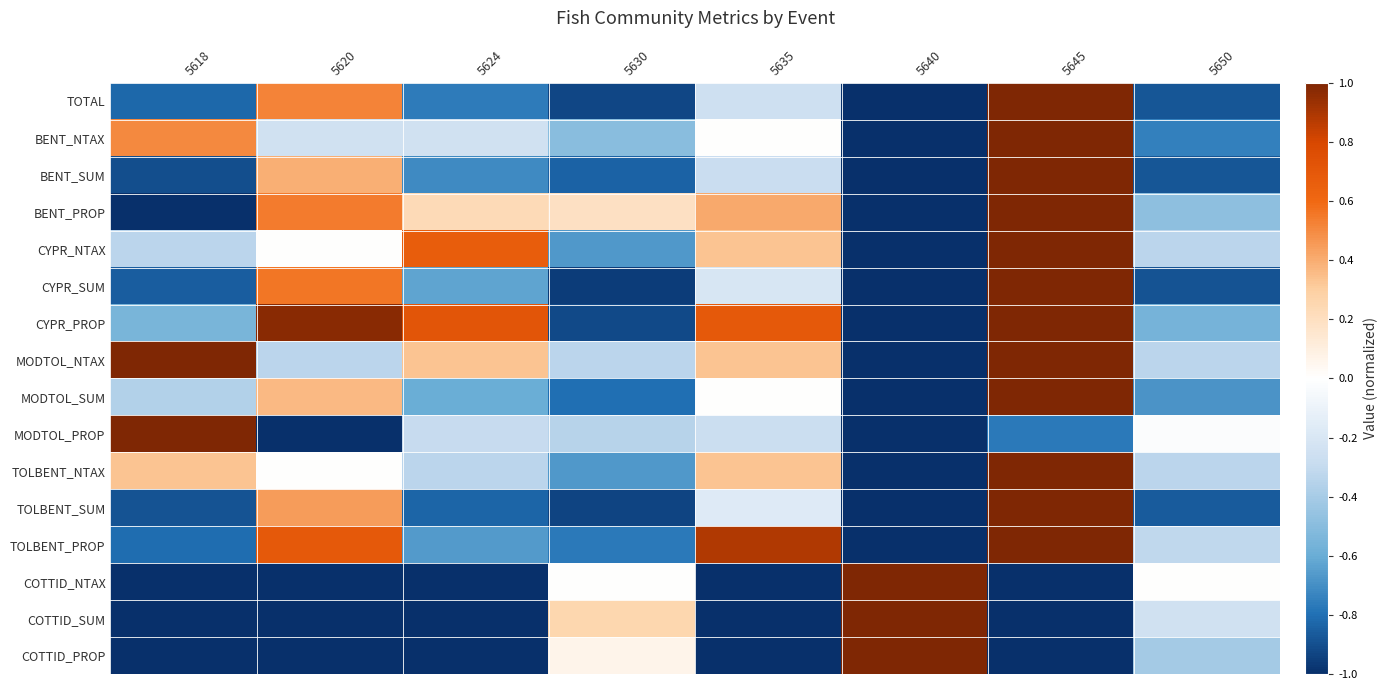

Reading left to right, transcribe all the data shown in this chart.

TOTAL: 5618=-0.8	5620=0.5	5624=-0.8	5630=-0.9	5635=-0.3	5640=-1.0	5645=1.0	5650=-0.9
BENT_NTAX: 5618=0.5	5620=-0.2	5624=-0.2	5630=-0.5	5635=0.0	5640=-1.0	5645=1.0	5650=-0.8
BENT_SUM: 5618=-0.9	5620=0.4	5624=-0.7	5630=-0.8	5635=-0.3	5640=-1.0	5645=1.0	5650=-0.9
BENT_PROP: 5618=-1.0	5620=0.5	5624=0.2	5630=0.2	5635=0.4	5640=-1.0	5645=1.0	5650=-0.5
CYPR_NTAX: 5618=-0.3	5620=0.0	5624=0.7	5630=-0.7	5635=0.3	5640=-1.0	5645=1.0	5650=-0.3
CYPR_SUM: 5618=-0.9	5620=0.6	5624=-0.6	5630=-1.0	5635=-0.2	5640=-1.0	5645=1.0	5650=-0.9
CYPR_PROP: 5618=-0.6	5620=1.0	5624=0.7	5630=-0.9	5635=0.7	5640=-1.0	5645=1.0	5650=-0.6
MODTOL_NTAX: 5618=1.0	5620=-0.3	5624=0.3	5630=-0.3	5635=0.3	5640=-1.0	5645=1.0	5650=-0.3
MODTOL_SUM: 5618=-0.4	5620=0.4	5624=-0.6	5630=-0.8	5635=0.0	5640=-1.0	5645=1.0	5650=-0.7
MODTOL_PROP: 5618=1.0	5620=-1.0	5624=-0.3	5630=-0.3	5635=-0.3	5640=-1.0	5645=-0.8	5650=-0.0
TOLBENT_NTAX: 5618=0.3	5620=0.0	5624=-0.3	5630=-0.7	5635=0.3	5640=-1.0	5645=1.0	5650=-0.3
TOLBENT_SUM: 5618=-0.9	5620=0.4	5624=-0.8	5630=-0.9	5635=-0.2	5640=-1.0	5645=1.0	5650=-0.9
TOLBENT_PROP: 5618=-0.8	5620=0.7	5624=-0.7	5630=-0.8	5635=0.9	5640=-1.0	5645=1.0	5650=-0.3
COTTID_NTAX: 5618=-1.0	5620=-1.0	5624=-1.0	5630=0.0	5635=-1.0	5640=1.0	5645=-1.0	5650=0.0
COTTID_SUM: 5618=-1.0	5620=-1.0	5624=-1.0	5630=0.2	5635=-1.0	5640=1.0	5645=-1.0	5650=-0.2
COTTID_PROP: 5618=-1.0	5620=-1.0	5624=-1.0	5630=0.1	5635=-1.0	5640=1.0	5645=-1.0	5650=-0.4